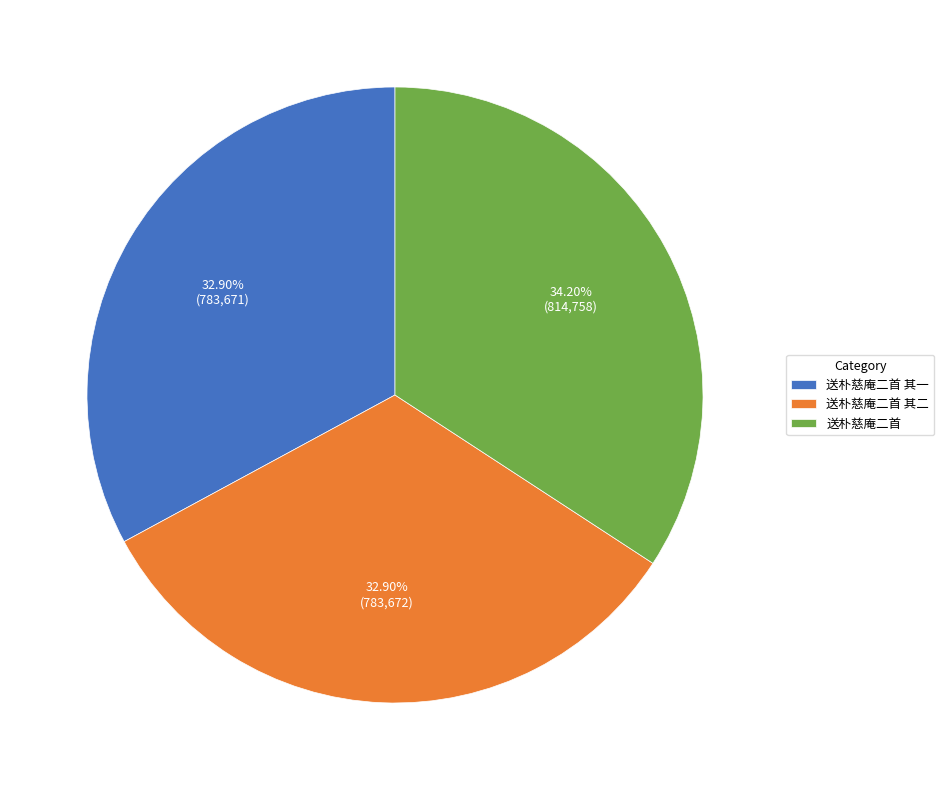

Which has a higher value, 送朴慈庵二首 其二 or 送朴慈庵二首?

送朴慈庵二首